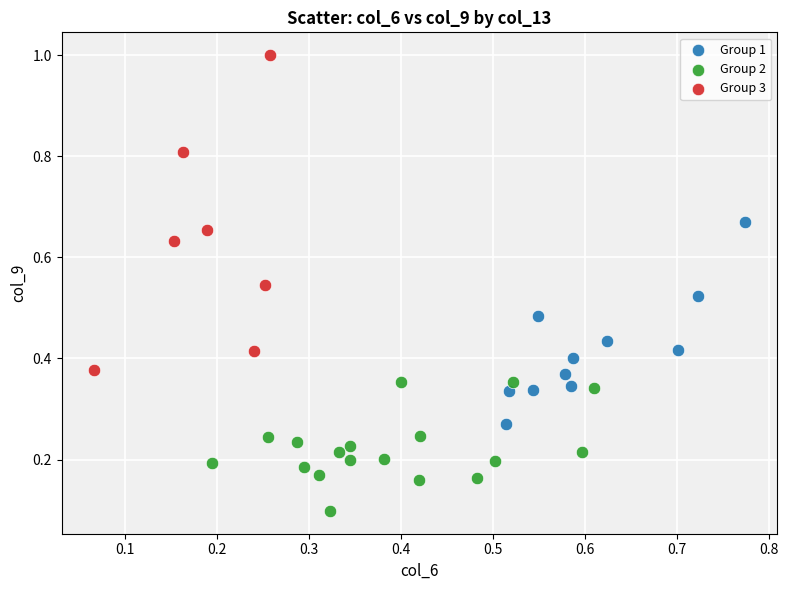

Which series contains the highest Y value?

Group 3